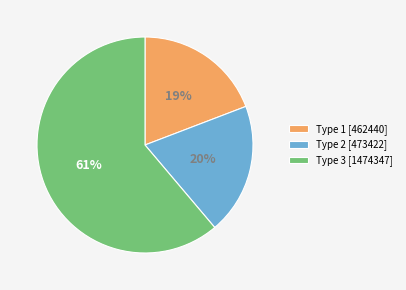

Is there a majority slice in this chart?

Yes